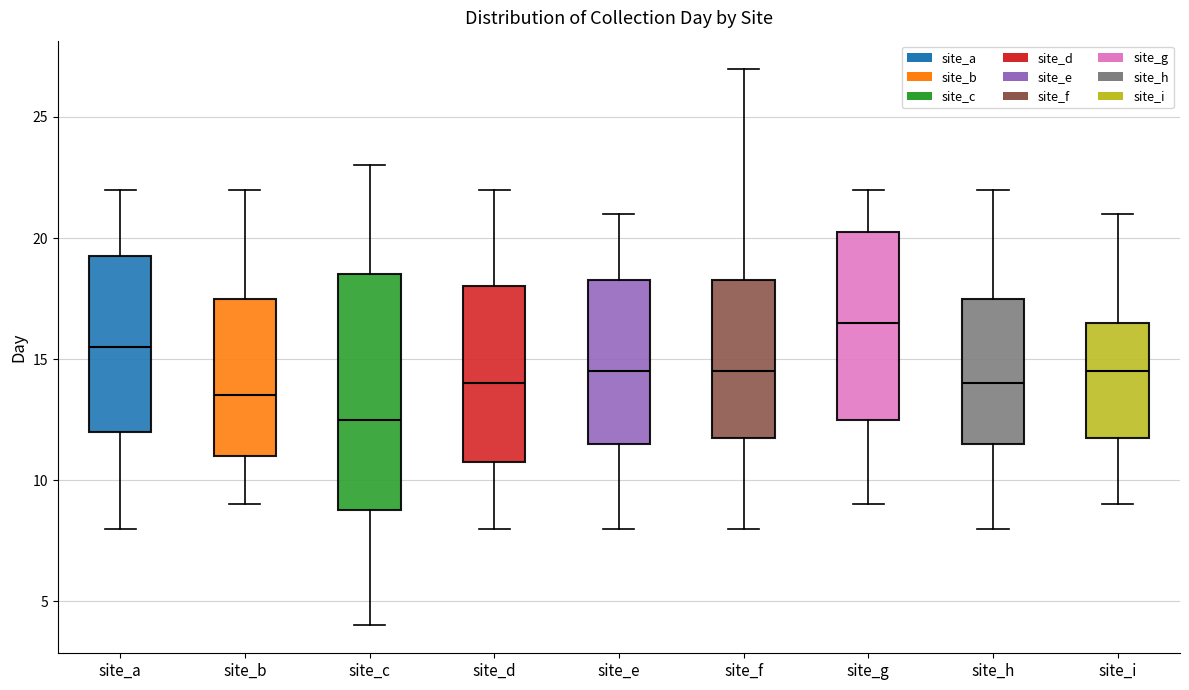

Where does the upper whisker of the box for site_a end on the y-axis? The values are not printed on the chart, so give them approximately, as read against the axis.

22.0